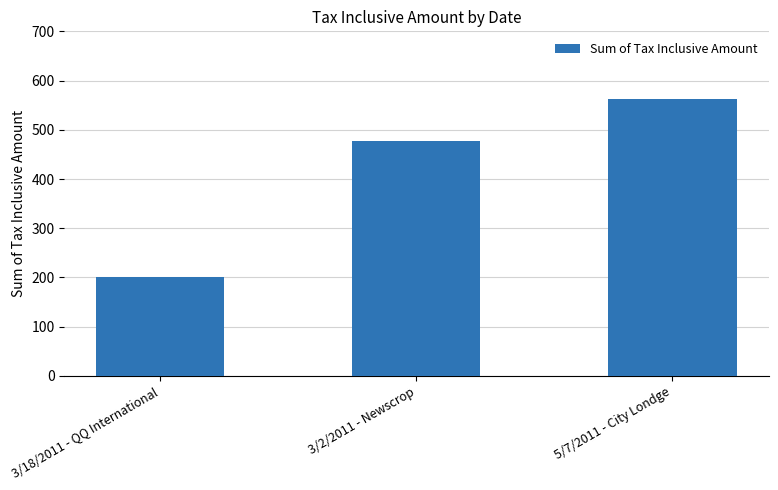

At which label is the value closest to 381?

3/2/2011 - Newscrop